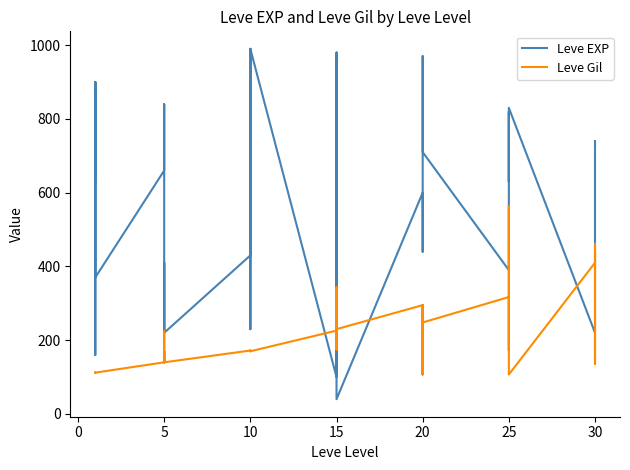

How many categories are shown in the chart?

40